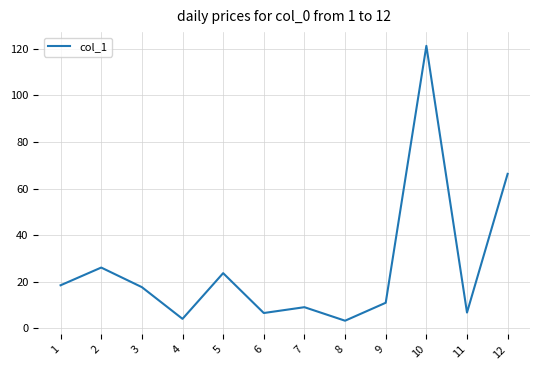

True or false: there are more than 0 points higher than both neighbors.

True